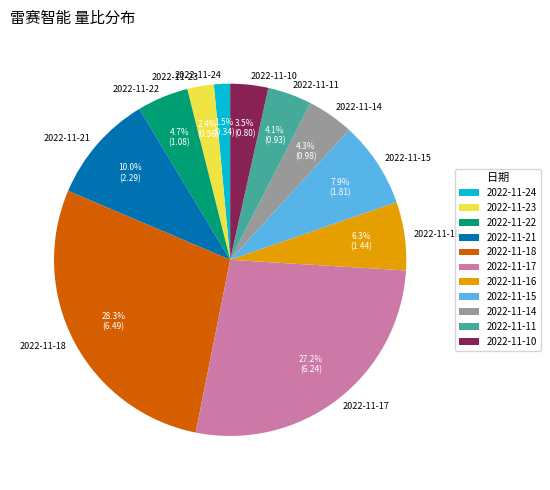

Does 2022-11-11 represent more than half of the total?

No